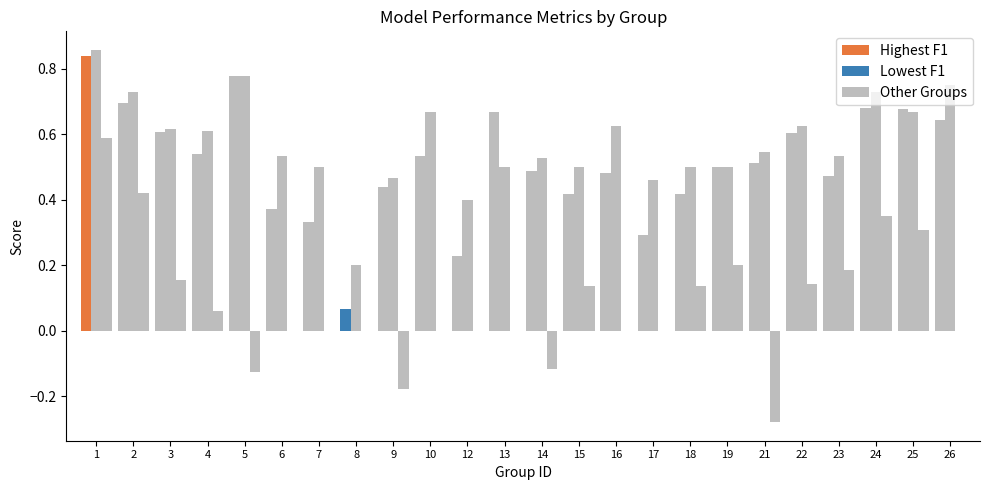

Where is kappa nearest to the value 0?

6